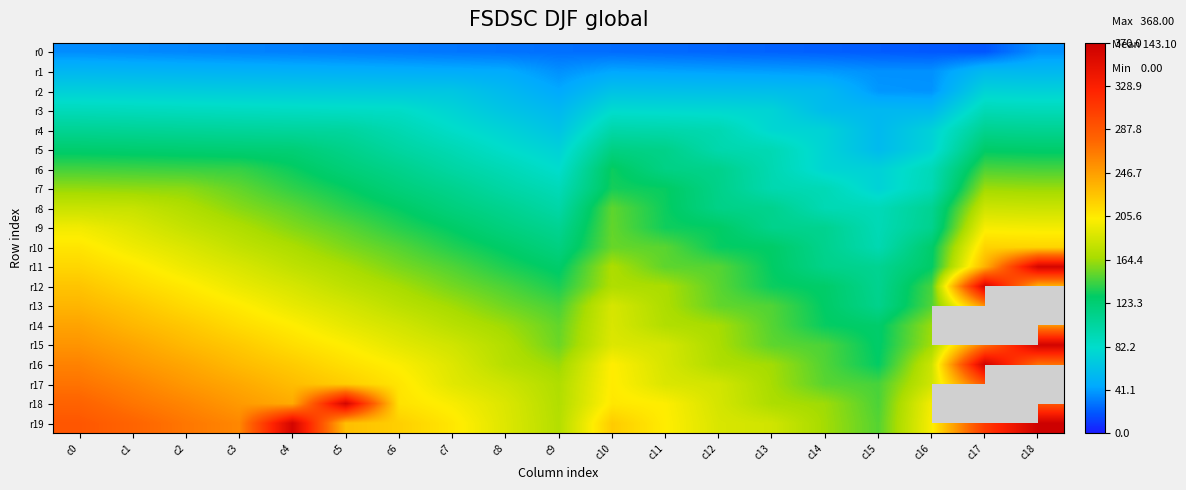

Is the value of r11 at c11 greater than the value of r18 at c7?

No